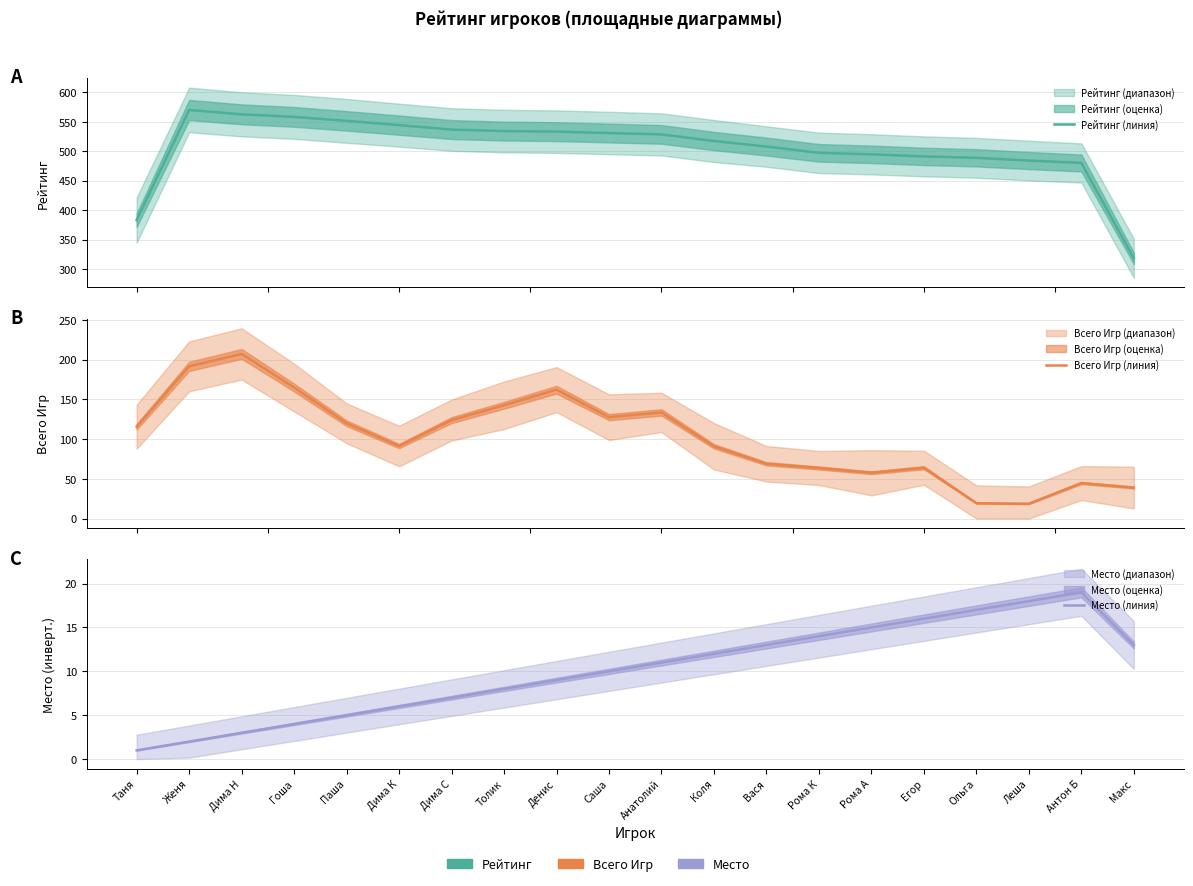

How many series are shown in this chart?

3